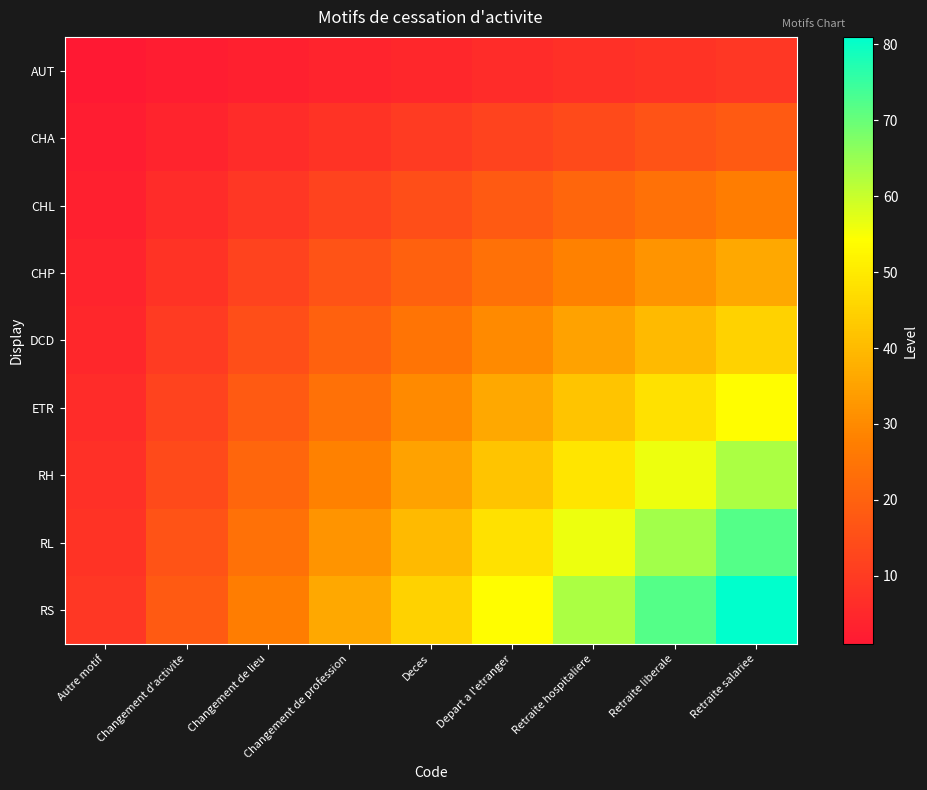

Which has a higher value, Autre motif or Deces?

Deces